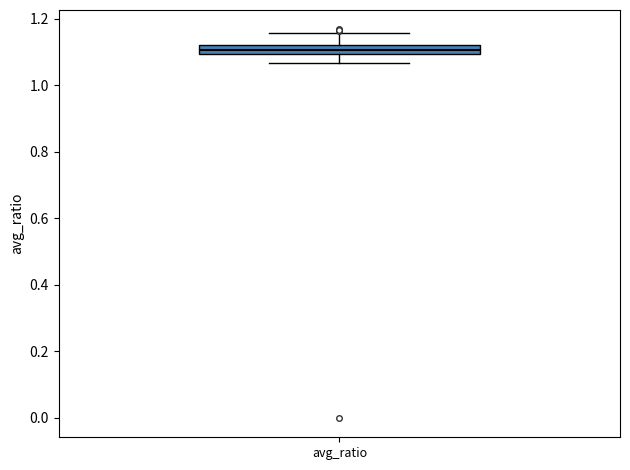

Where does the upper whisker of the box for avg_ratio end on the y-axis? The values are not printed on the chart, so give them approximately, as read against the axis.

1.16